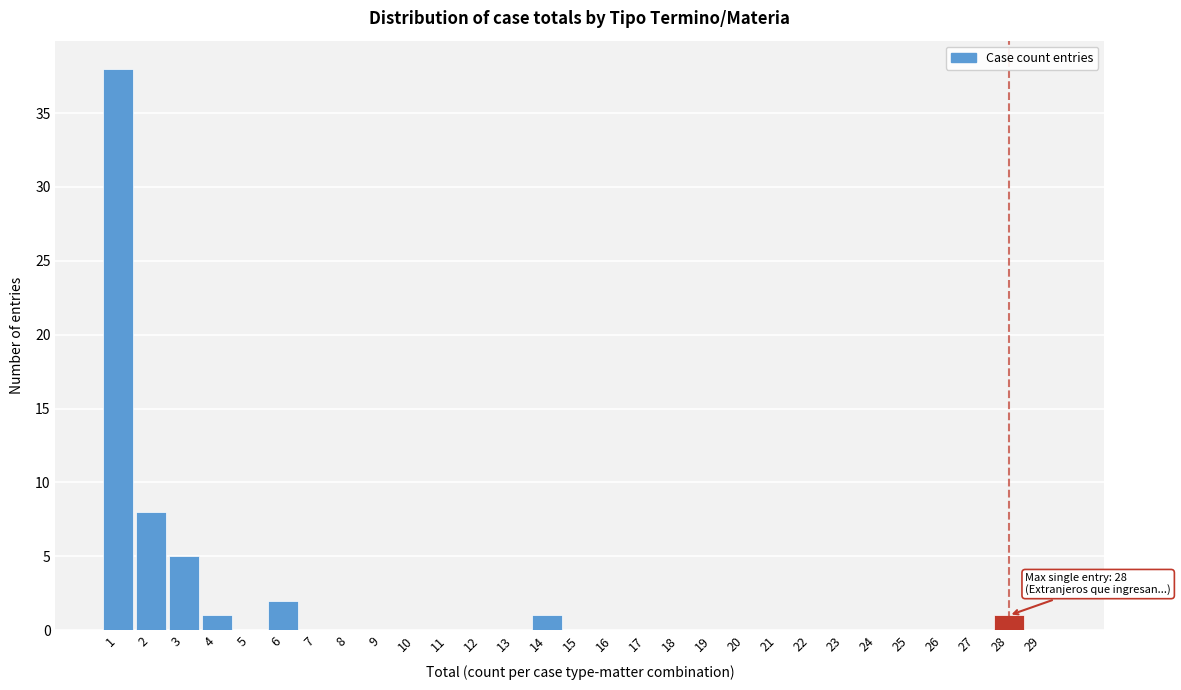

Reading left to right, list all the values displayed in this chart.

1=38	2=8	3=5	4=1	5=0	6=2	7=0	8=0	9=0	10=0	11=0	12=0	13=0	14=1	15=0	16=0	17=0	18=0	19=0	20=0	21=0	22=0	23=0	24=0	25=0	26=0	27=0	28=1	29=0